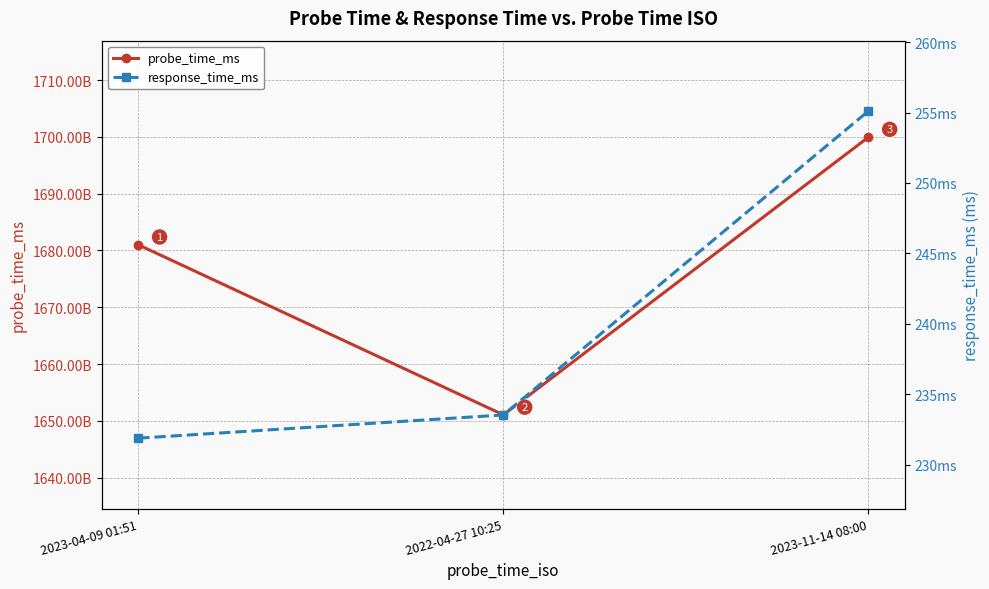

True or false: probe_time_ms has a value of 526614883016.5 at 2023-11-14 08:00.

False